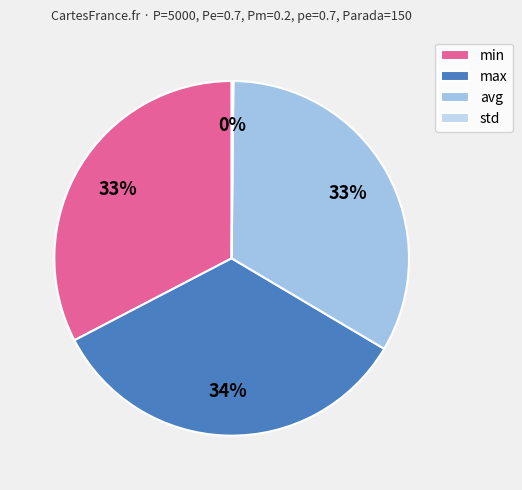

What is the total percentage of max and std?

34.0%